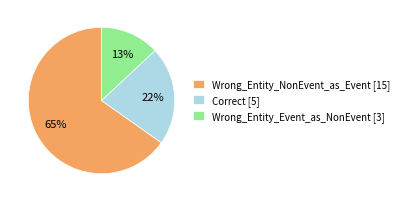

Between Wrong_Entity_Event_as_NonEvent and Correct, which is larger?

Correct